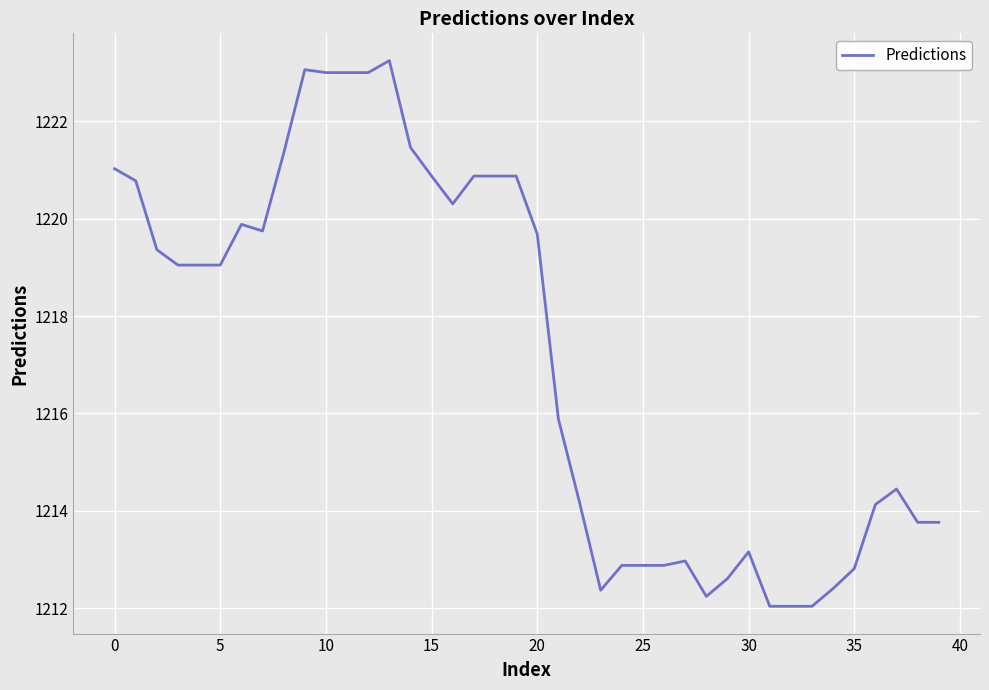

What is the difference between the maximum and minimum values?

11.2